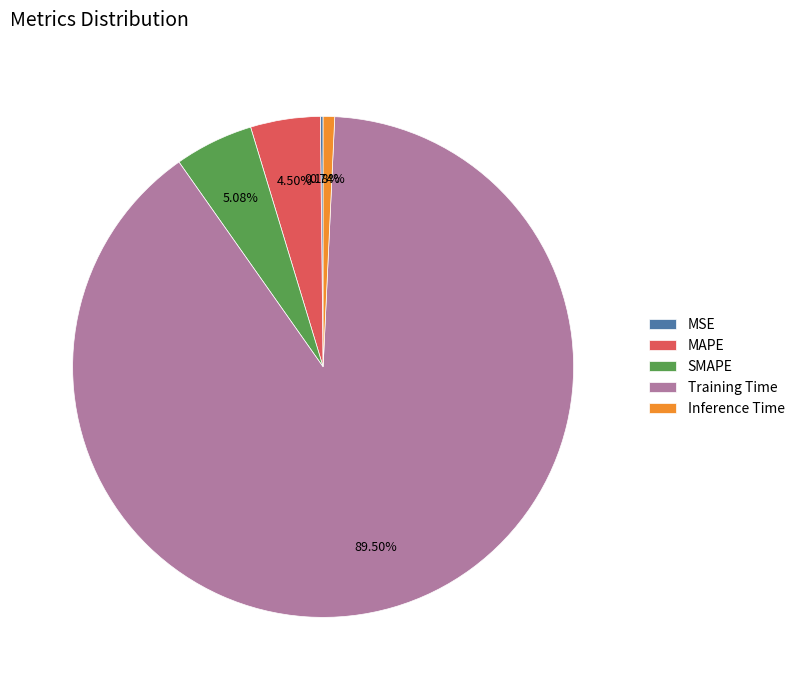

Does Training Time account for over 50% of the chart?

Yes